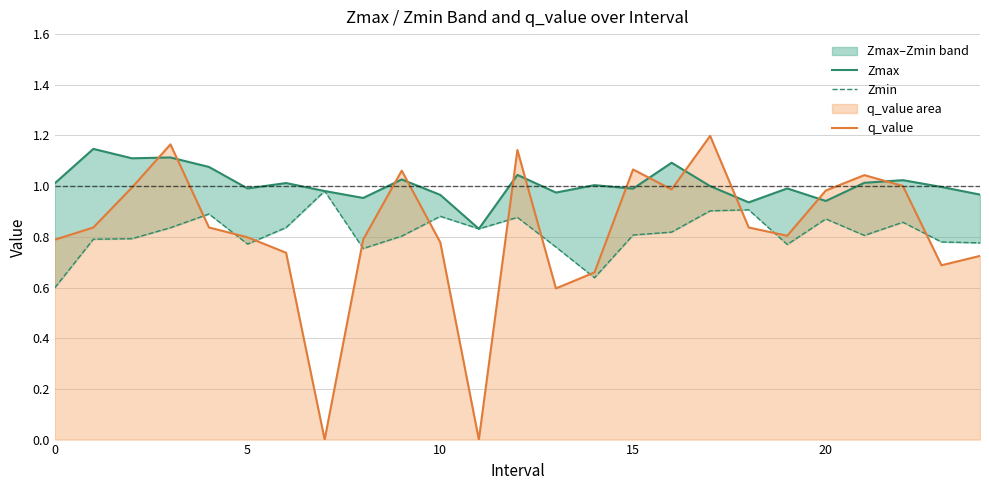

After their last crossing, which series has the higher values: q_value or Zmax?

Zmax